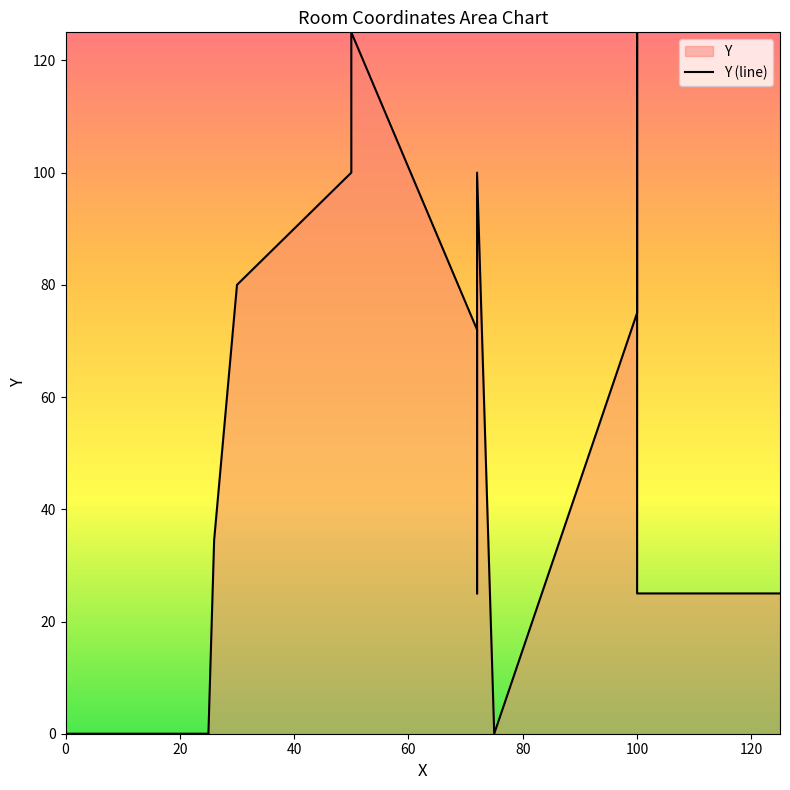

What is the difference between the maximum and minimum values?

125.0